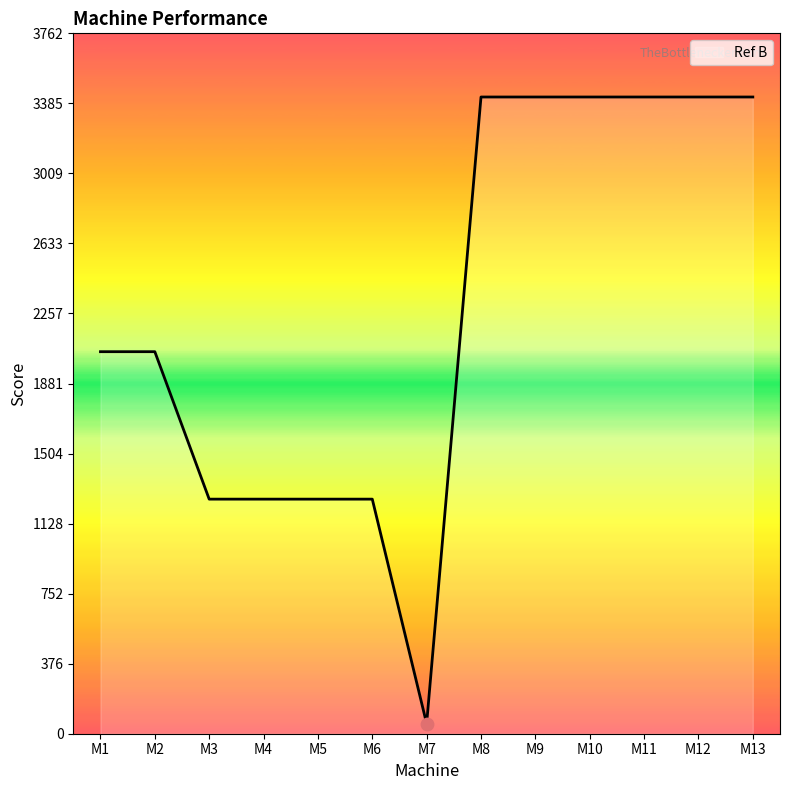

Between M7 and M11, which is larger?

M11